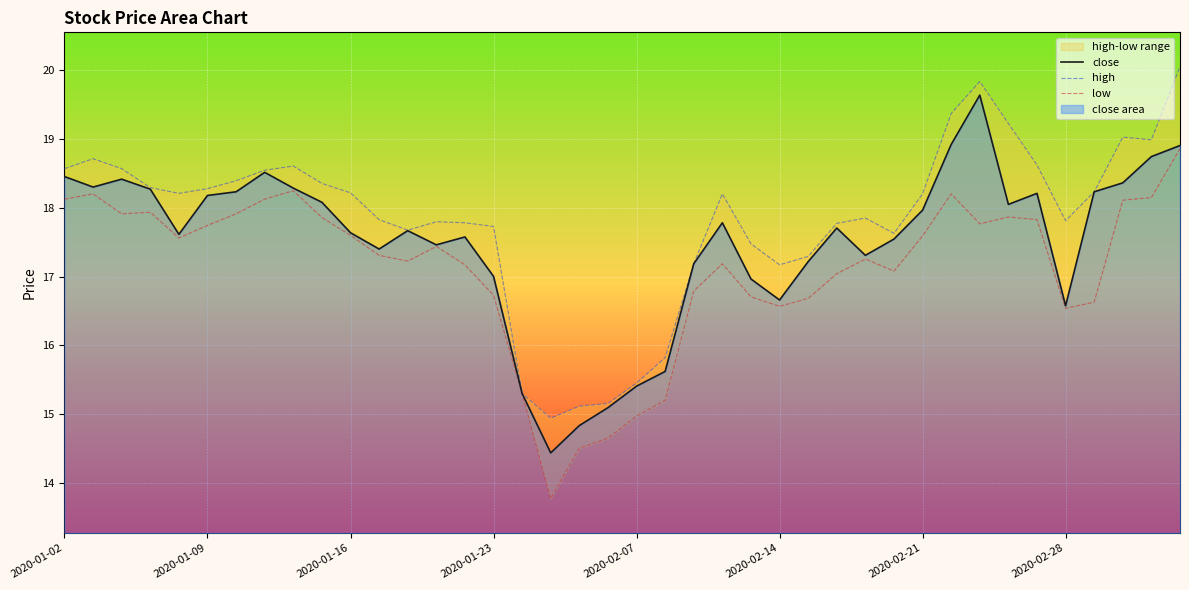

Which series changed the most between 2020-02-27 and 2020-02-28?

close